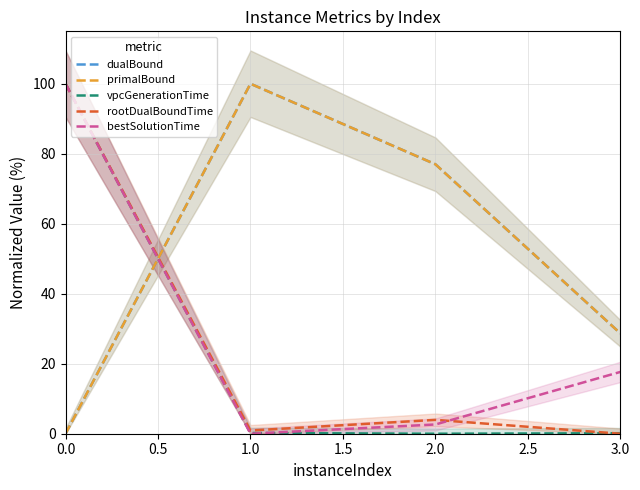

Reading left to right, what are all the values shown in this chart?

dualBound: 0.0	100.0	77.0	28.7
primalBound: 0.0	100.0	77.0	28.7
vpcGenerationTime: 100.0	0.2	0.0	0.1
rootDualBoundTime: 100.0	0.9	4.0	0.0
bestSolutionTime: 100.0	0.0	2.6	17.7